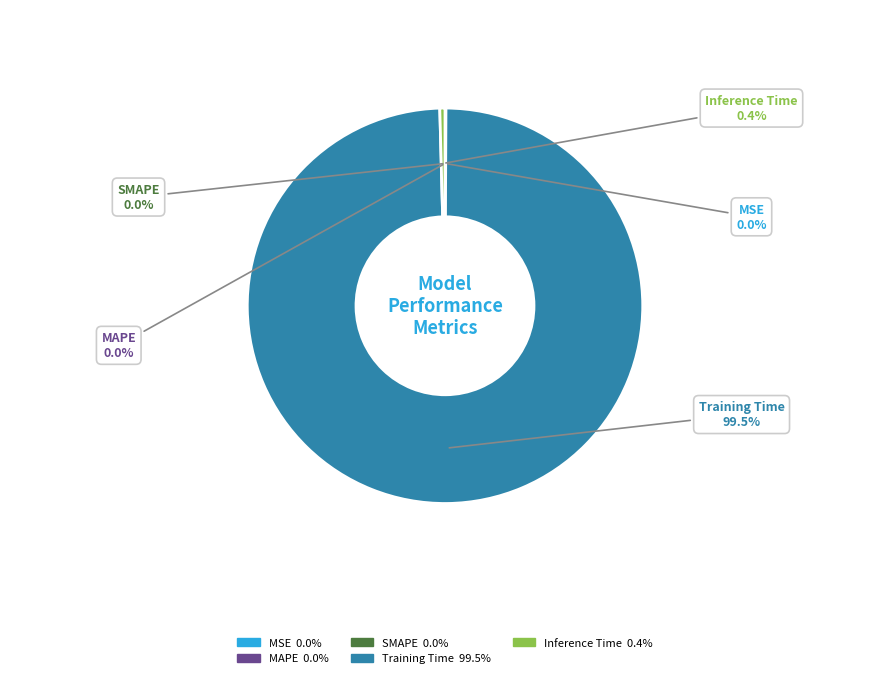

Is there any slice that represents more than half of the pie?

Yes